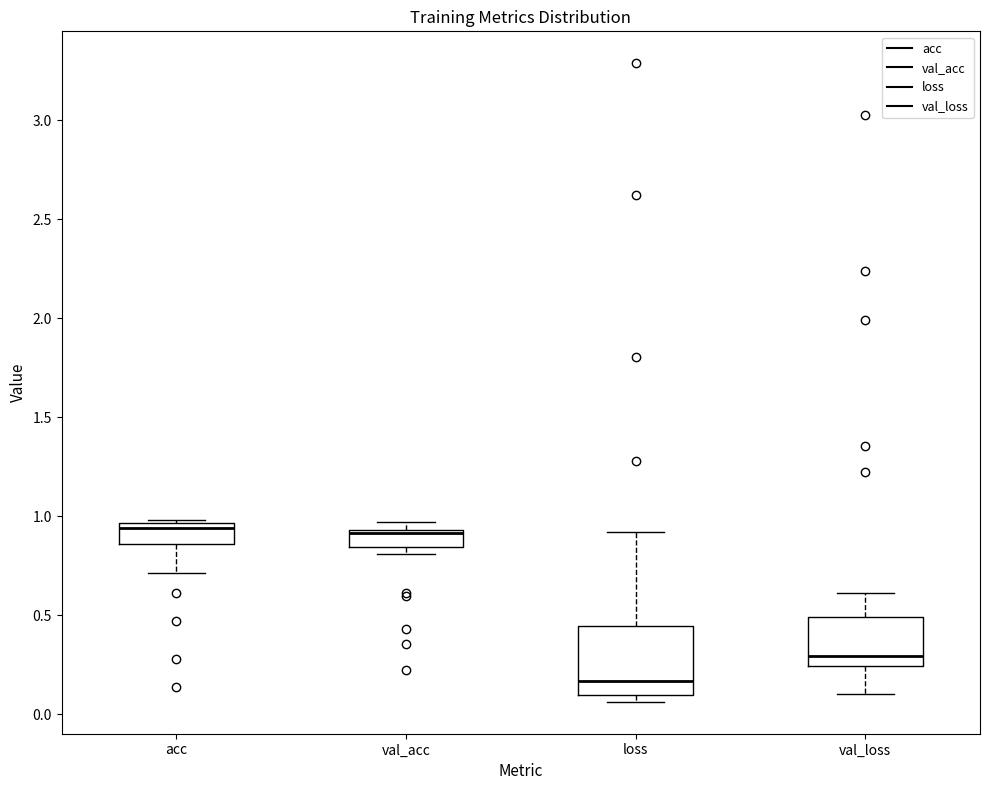

Comparing the boxes themselves (not the whiskers), which one is the tallest?

loss